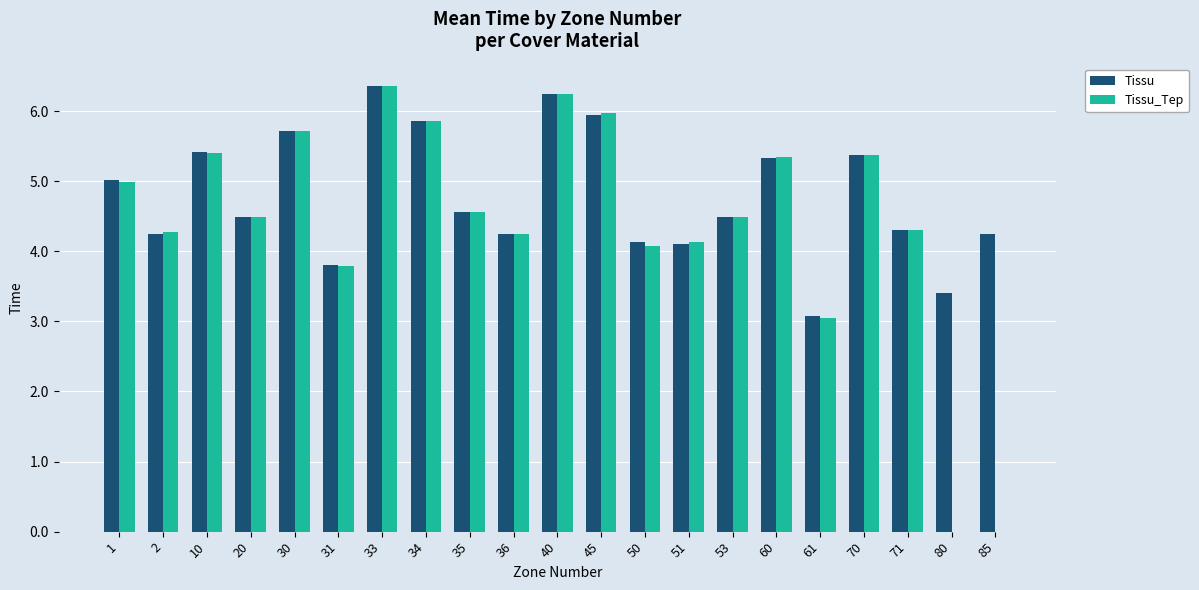

Is the value of Tissu_Tep at 10 greater than the value of Tissu at 20?

Yes